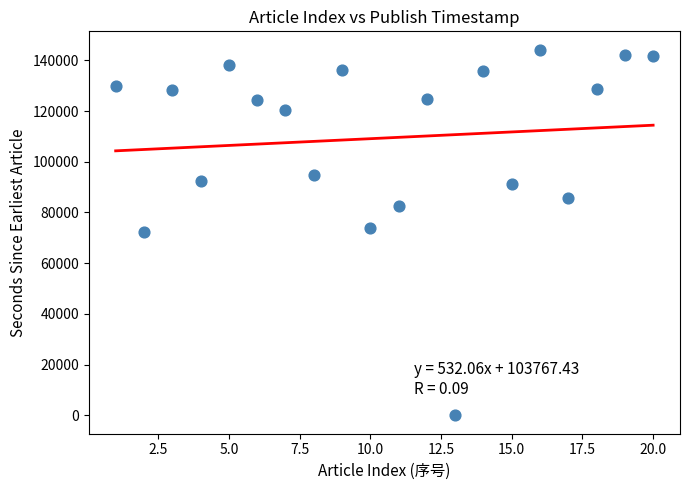

What is the range of X values (max minus min)?

19